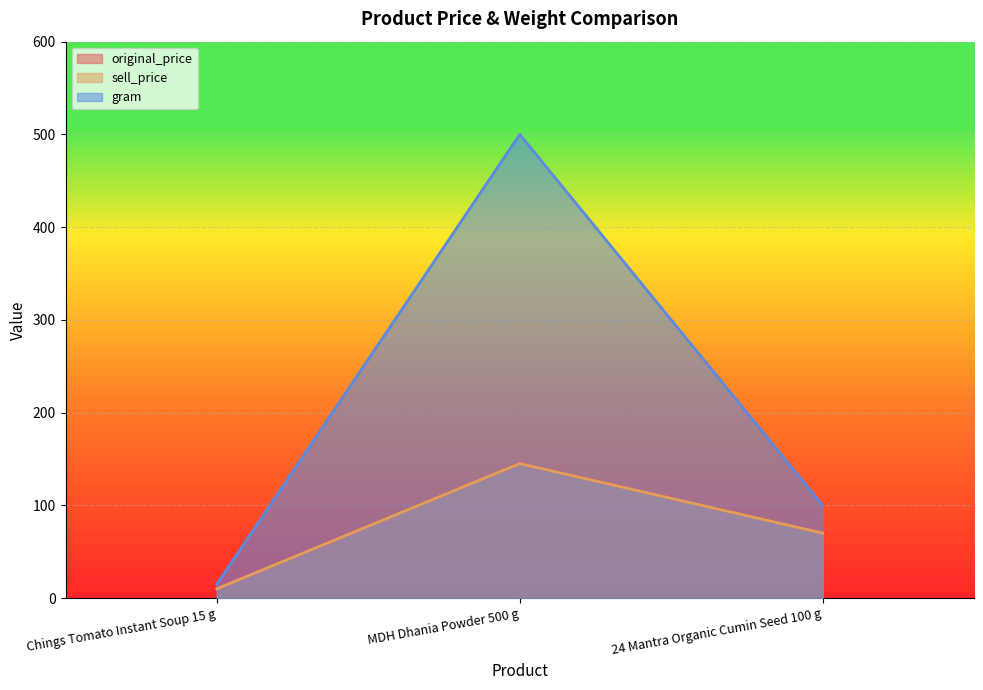

Count the number of data series in this chart.

3